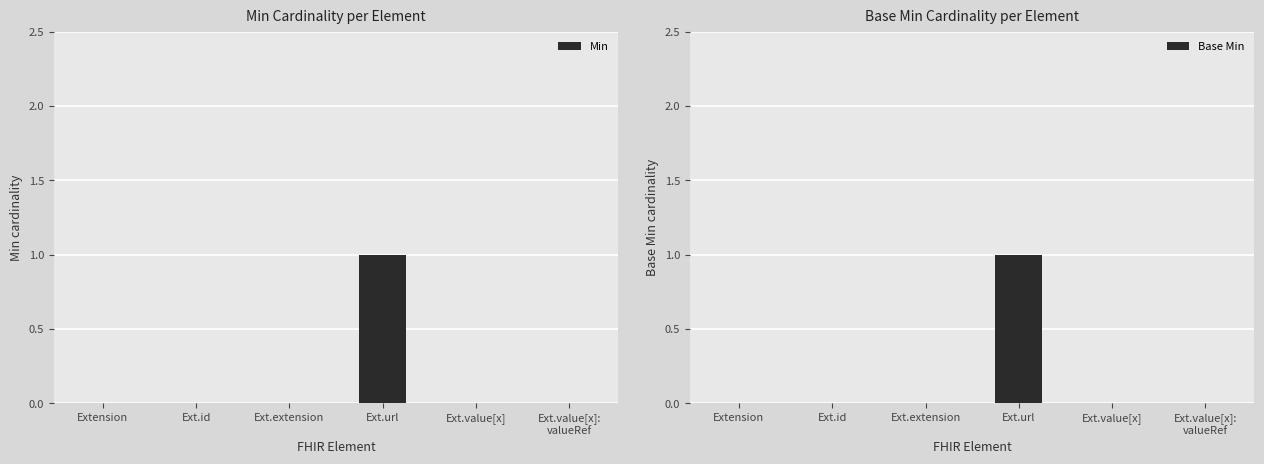

Rank the categories by Base Min value from highest to lowest.

Ext.url, Extension, Ext.id, Ext.extension, Ext.value[x], Ext.value[x]:
valueRef